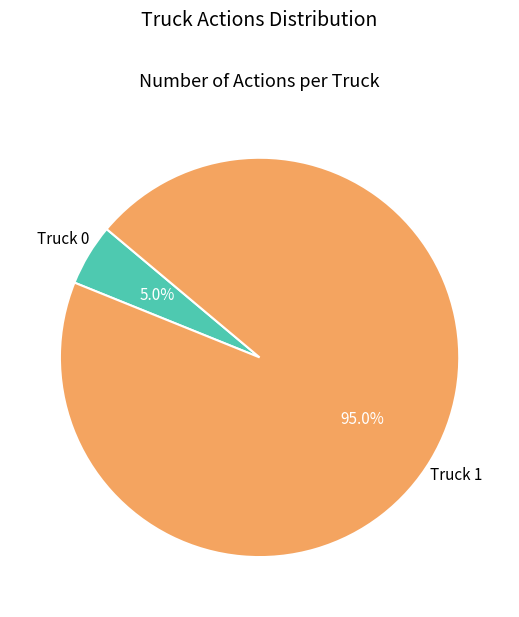

What is the ratio of the value at Truck 1 to the value at Truck 0?

19.0